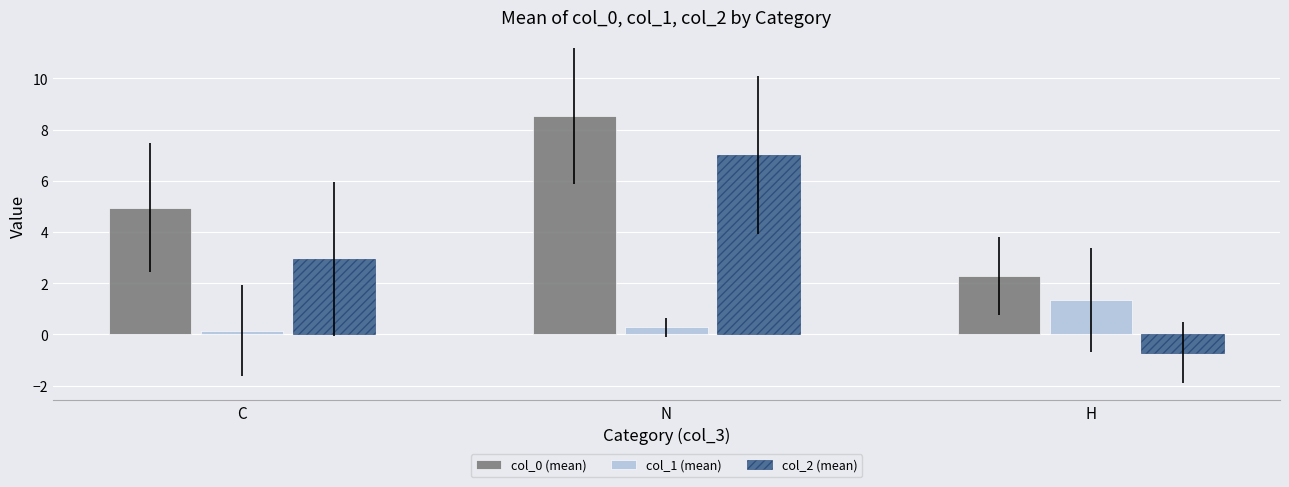

What is the sum of all col_2 (mean) values?

9.3